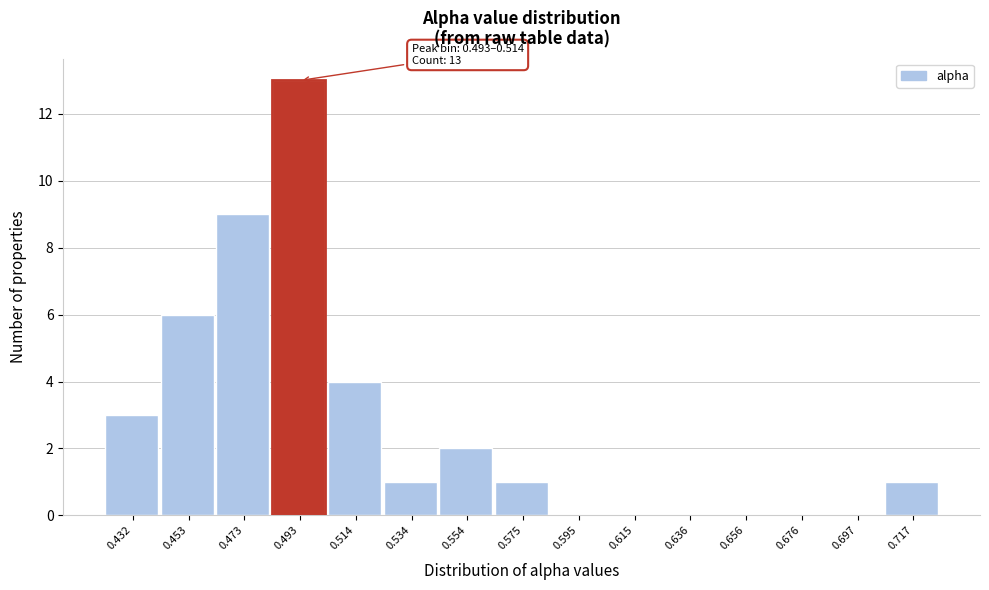

Reading right to left, extract all data points from this chart.

0.717=1	0.697=0	0.676=0	0.656=0	0.636=0	0.615=0	0.595=0	0.575=1	0.554=2	0.534=1	0.514=4	0.493=13	0.473=9	0.453=6	0.432=3